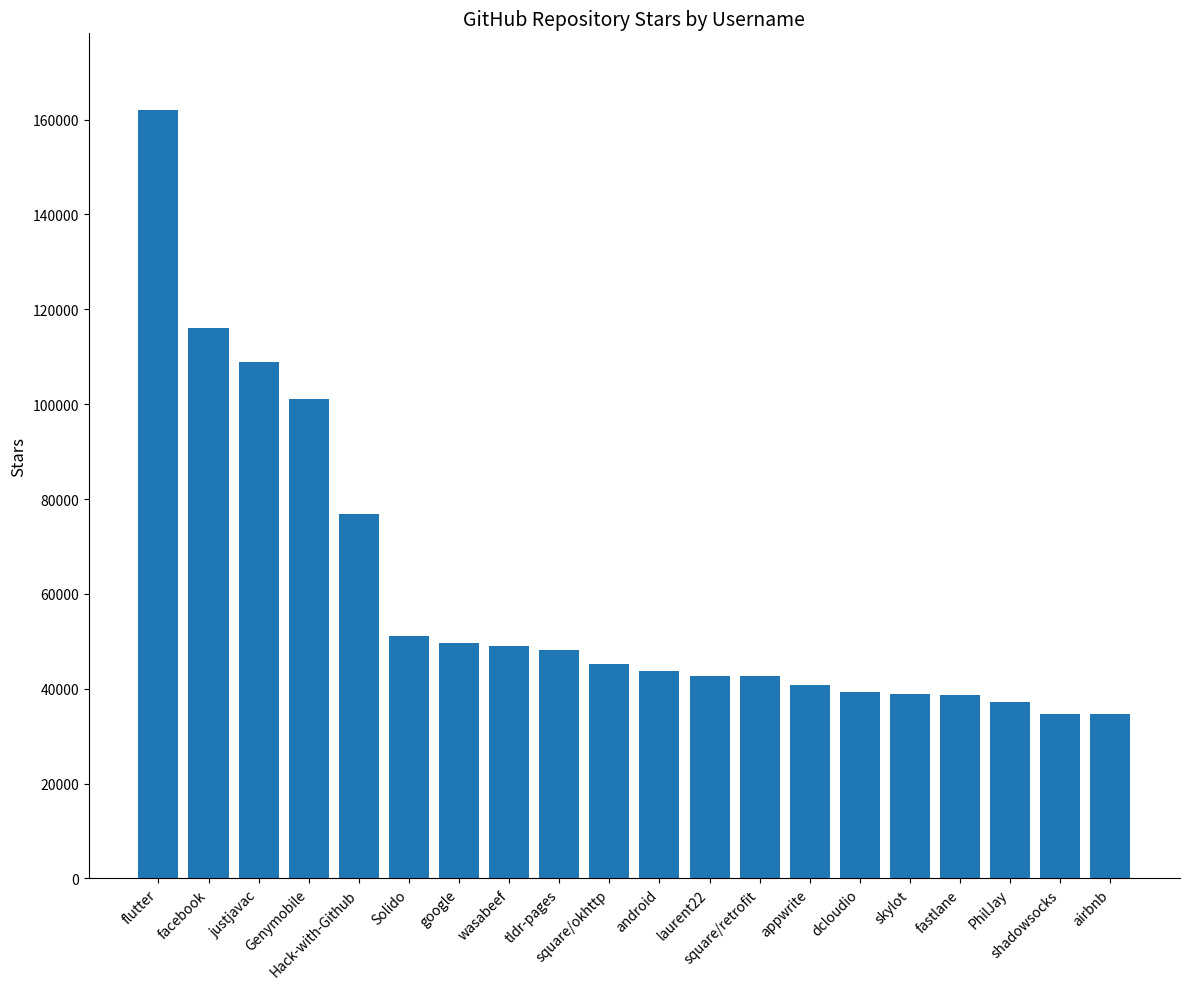

What is the ratio of the value at square/retrofit to the value at justjavac?

0.4